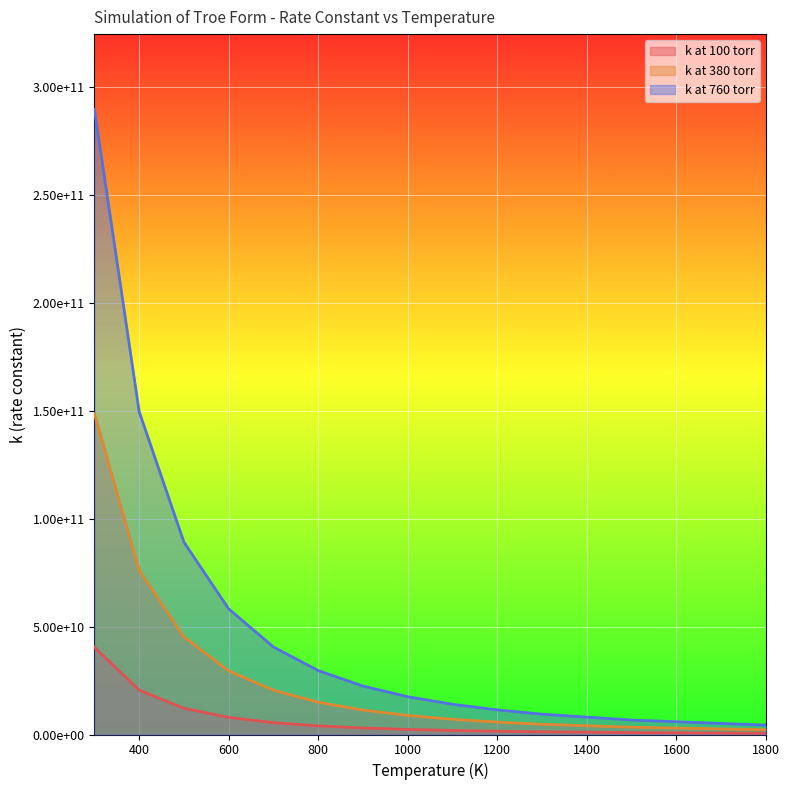

What are all the series names shown in the legend?

k at 100 torr, k at 380 torr, k at 760 torr